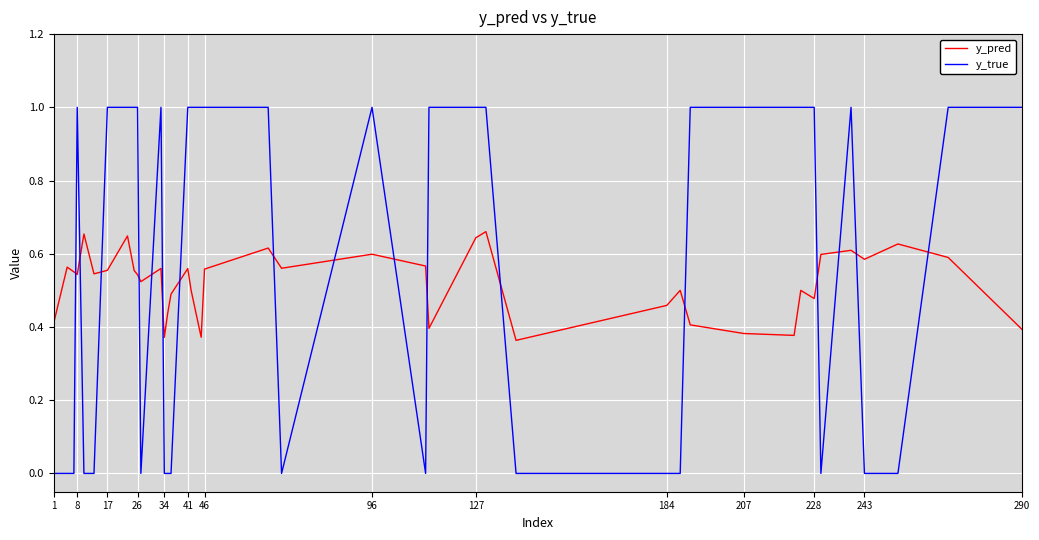

After their last crossing, which series has the higher values: y_pred or y_true?

y_true